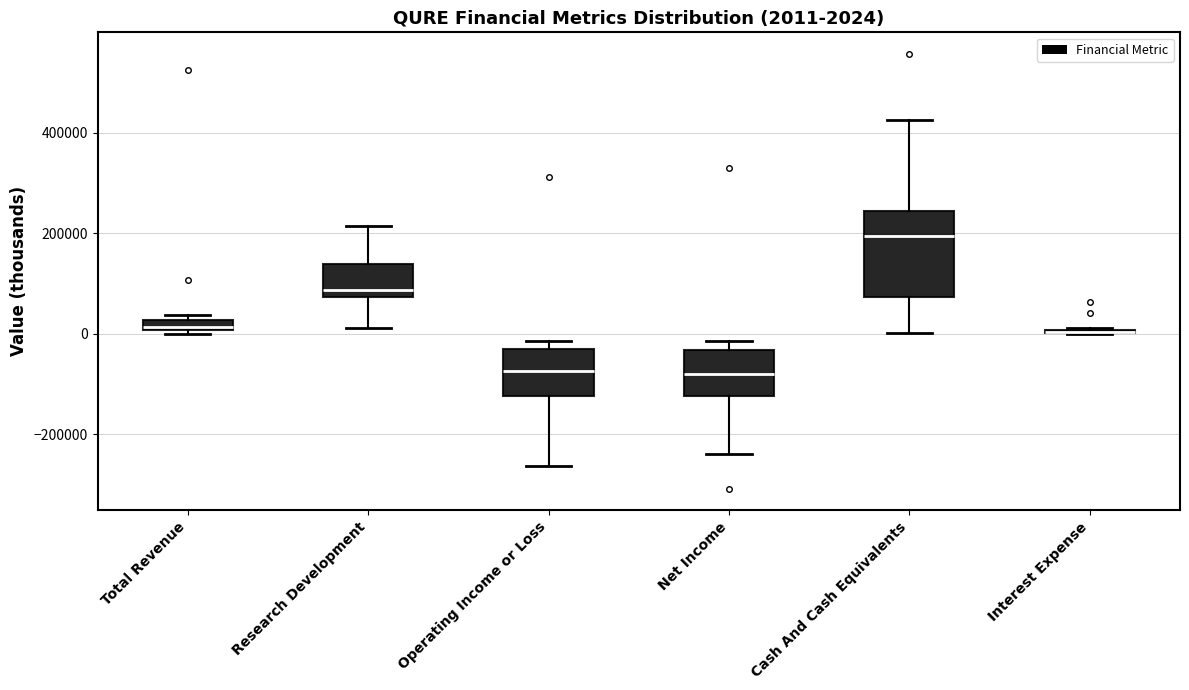

Comparing the boxes themselves (not the whiskers), which one is the tallest?

Cash And Cash Equivalents